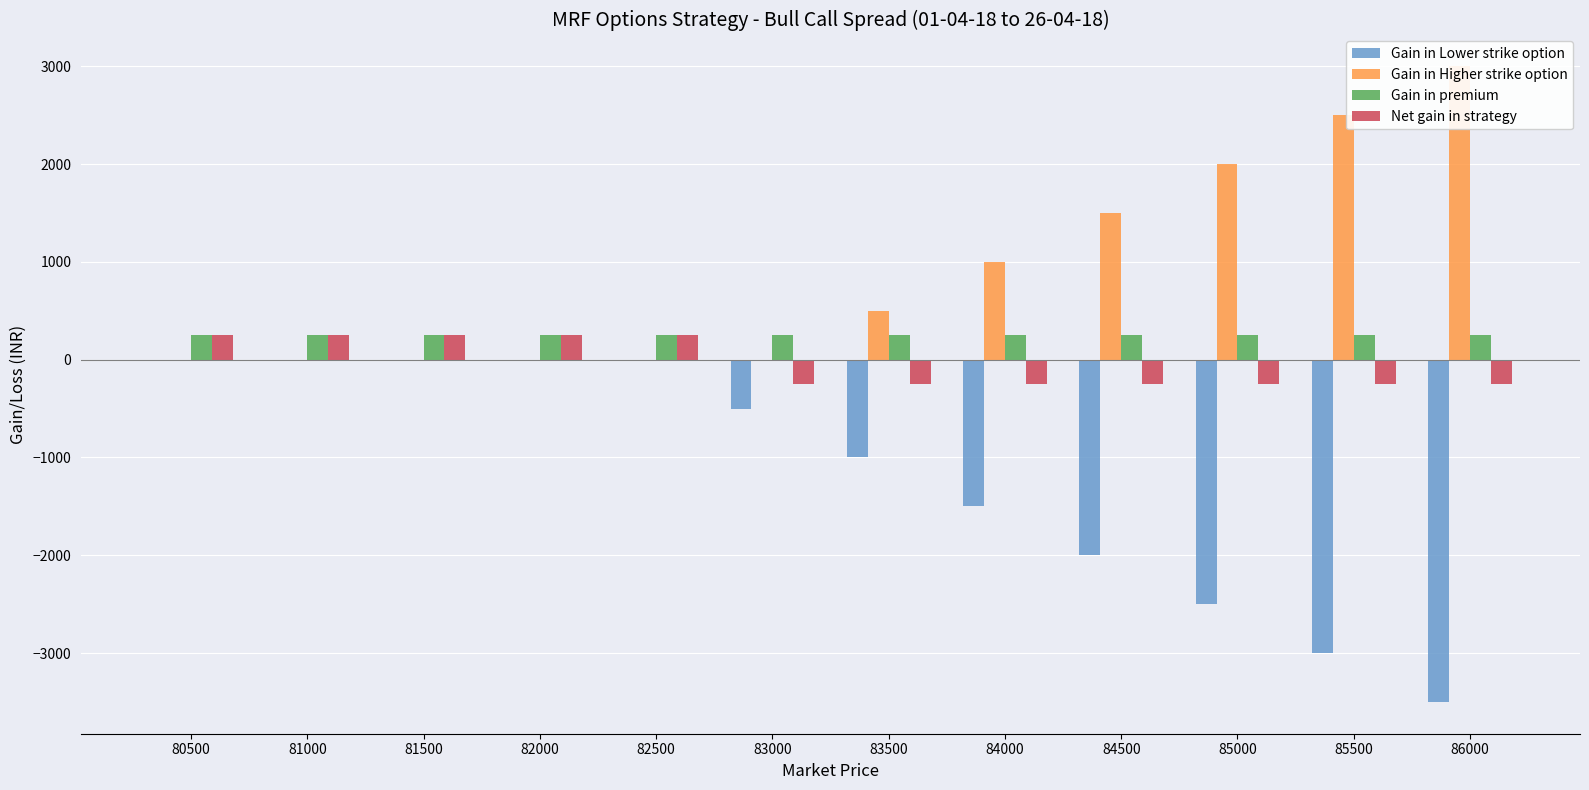

Count the Gain in Higher strike option values in the range 0 to 2000.

10